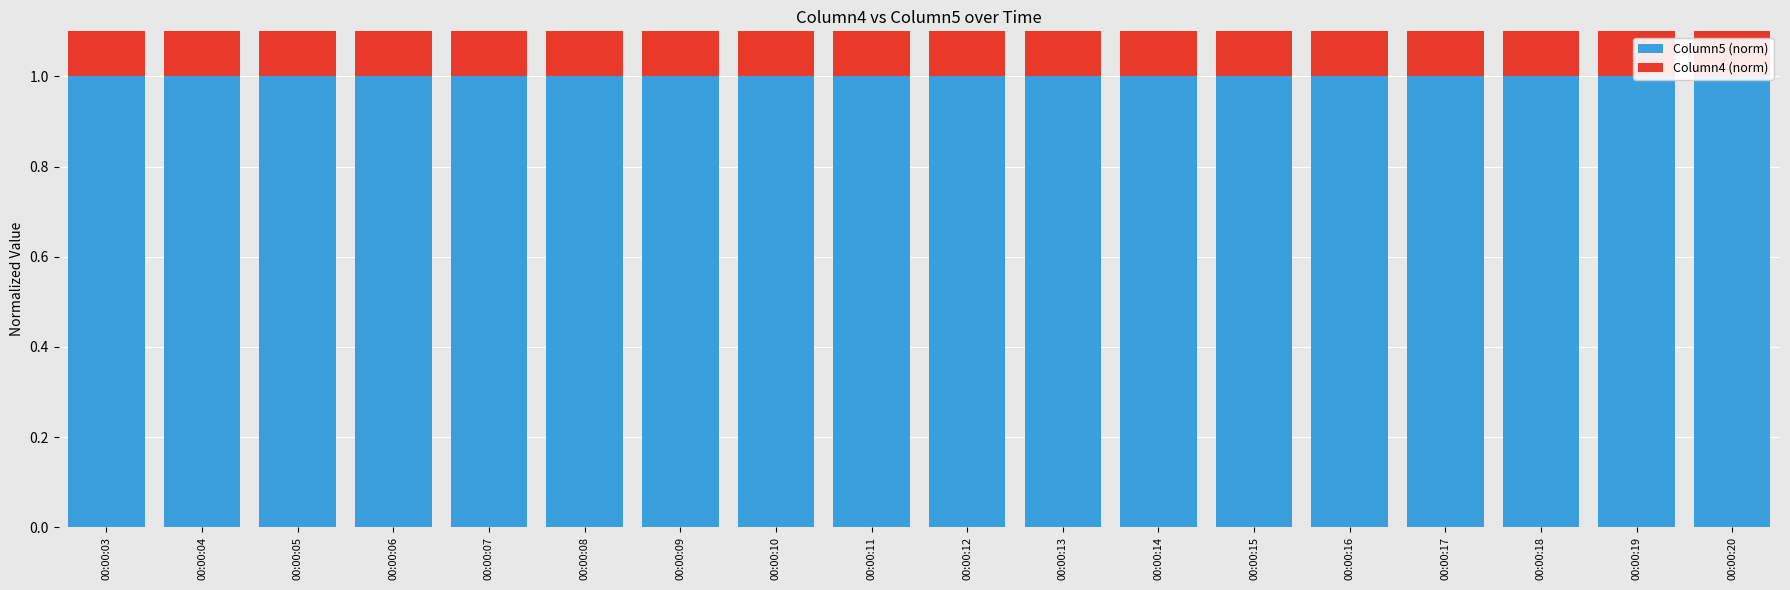

At 00:00:20, list the series in order from largest to smallest.

Column5 (norm), Column4 (norm)